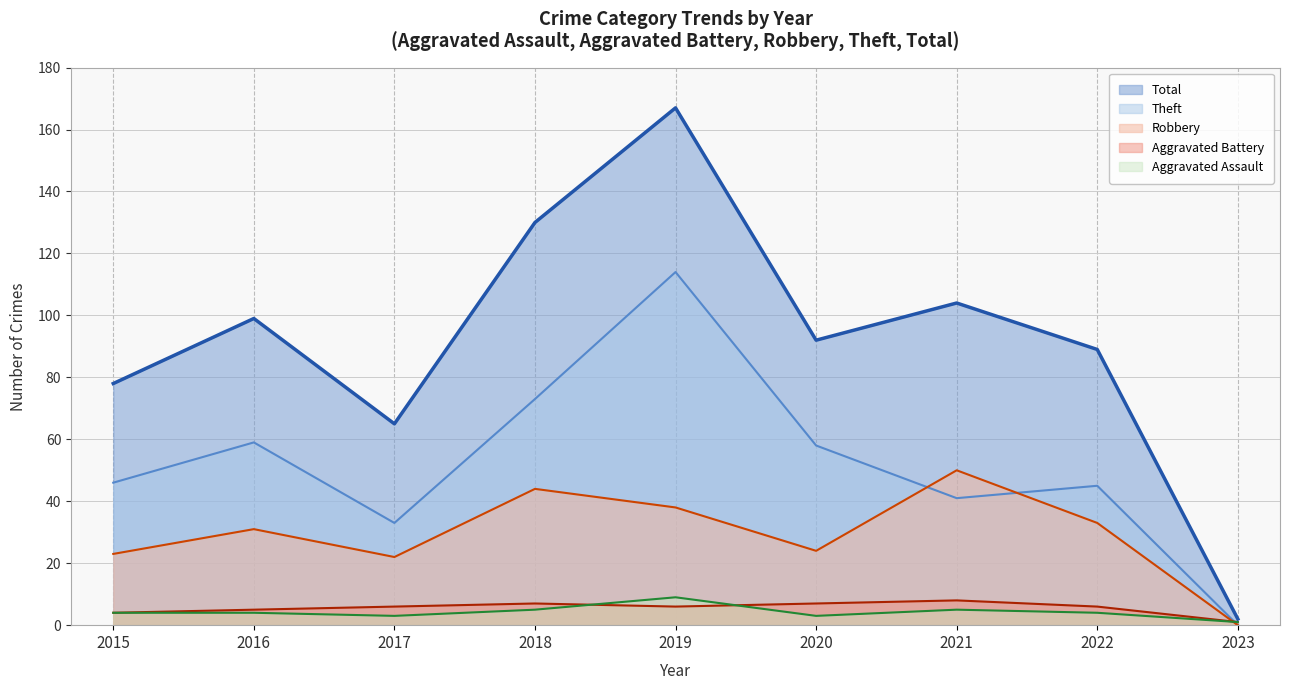

Rank the series at 2022 from highest to lowest value.

Total, Theft, Robbery, Aggravated Battery, Aggravated Assault